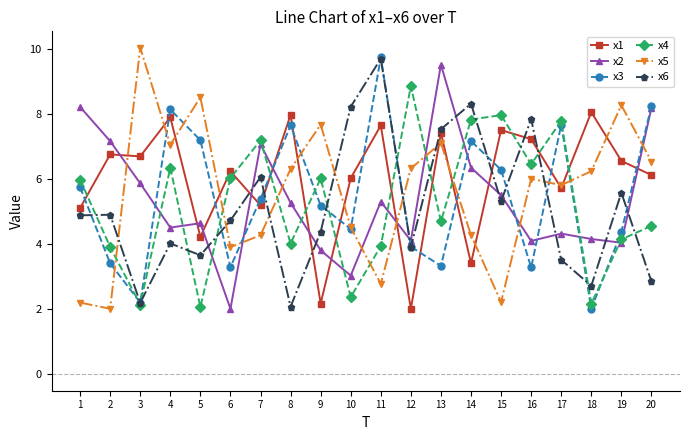

What are all the series names shown in the legend?

x1, x2, x3, x4, x5, x6